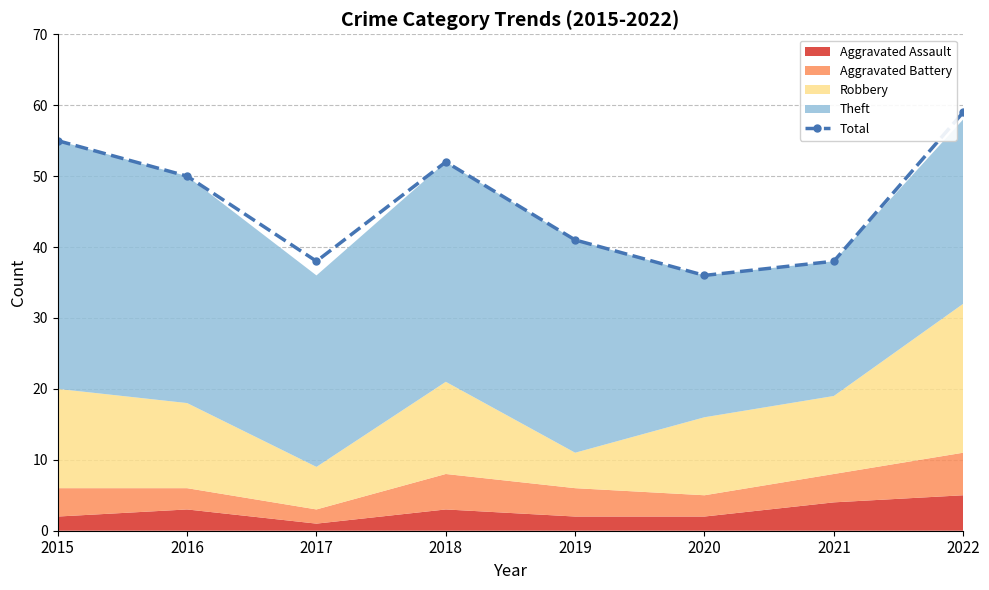

What is the ratio of the value at 2019 to the value at 2018?

0.8